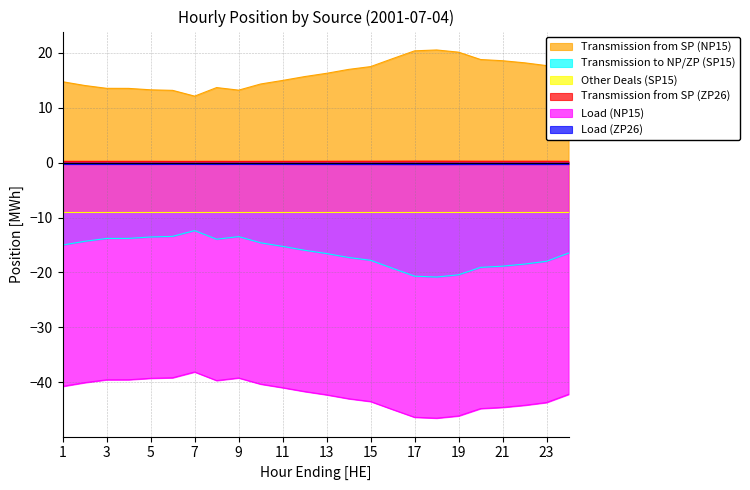

True or false: Load (NP15) and Transmission from SP (ZP26) cross at least once.

False